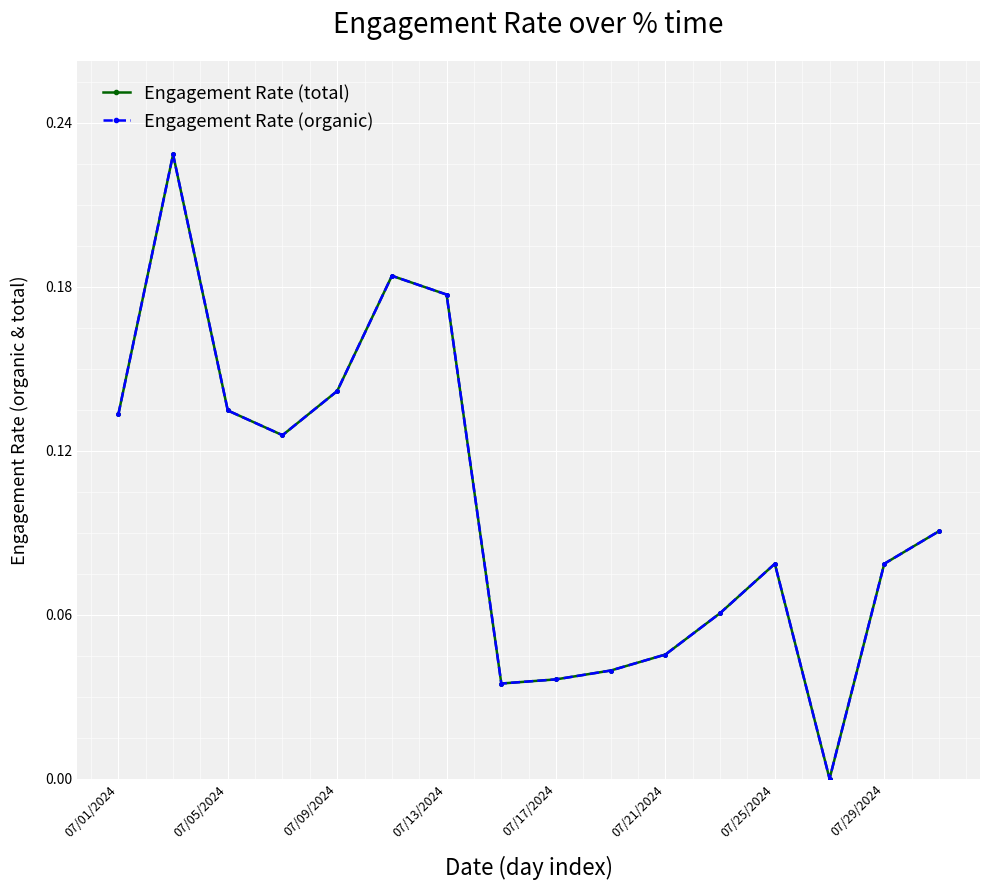

What is the value of the Engagement Rate (organic) point at the 3rd from the left?

0.1